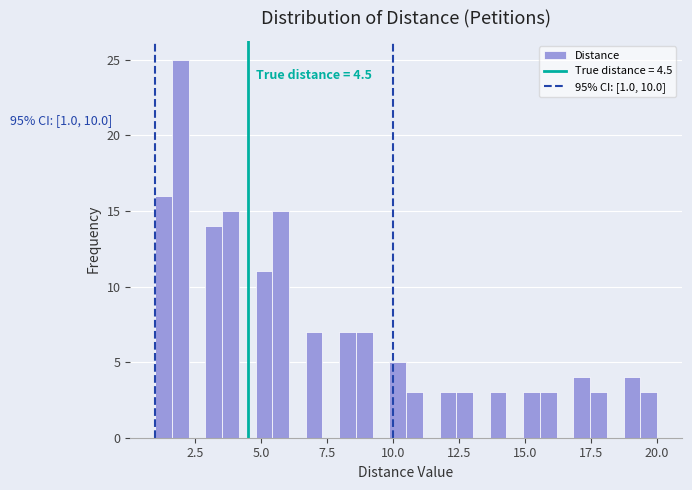

Read against the x-axis, roughly where is the centre of the tallest bar?

2.0